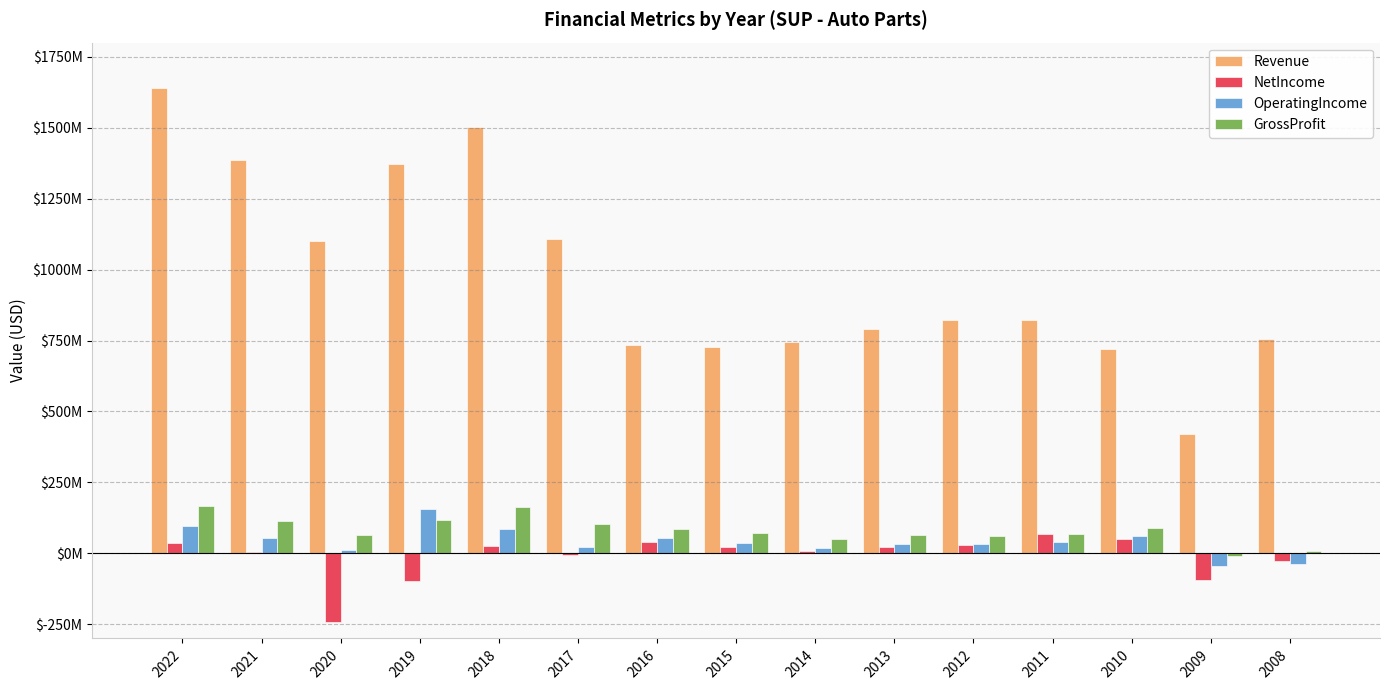

Which category has the highest value in the Revenue series?

2022